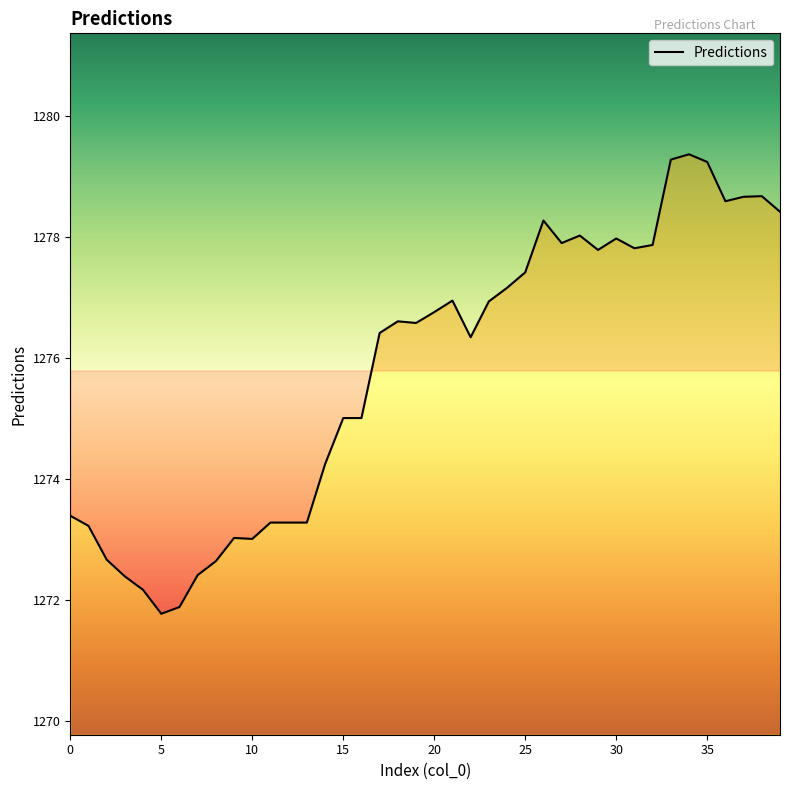

What is the difference between the maximum and minimum values?

7.6